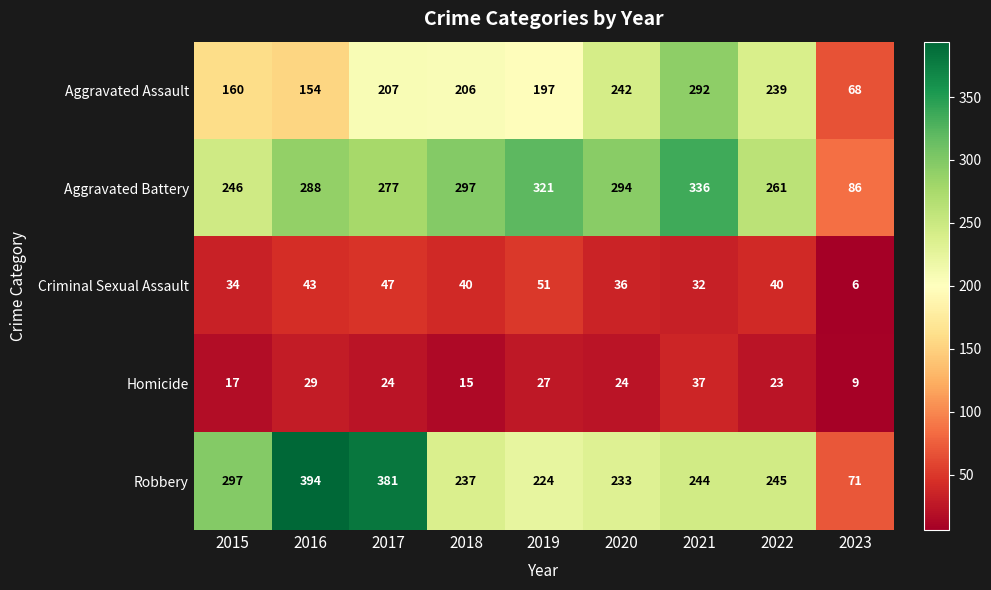

List the series in order of their peak value, highest first.

Robbery, Aggravated Battery, Aggravated Assault, Criminal Sexual Assault, Homicide